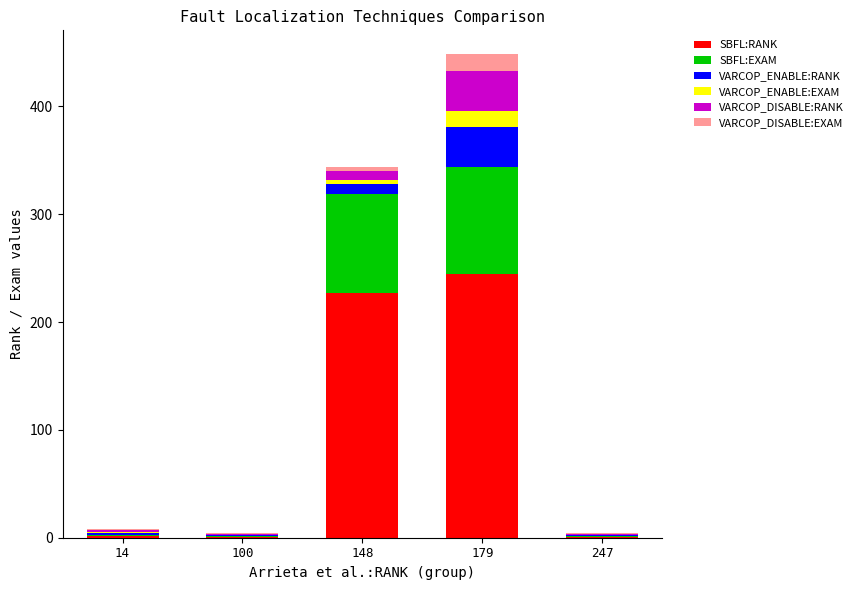

Does the chart contain stacked bars?

Yes